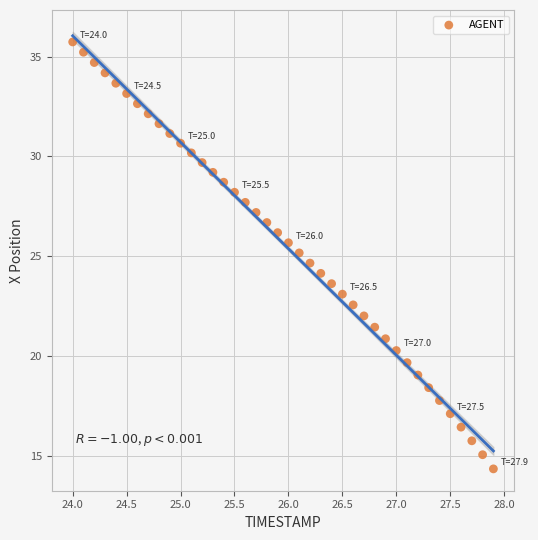

What is the range of X values (max minus min)?

3.9